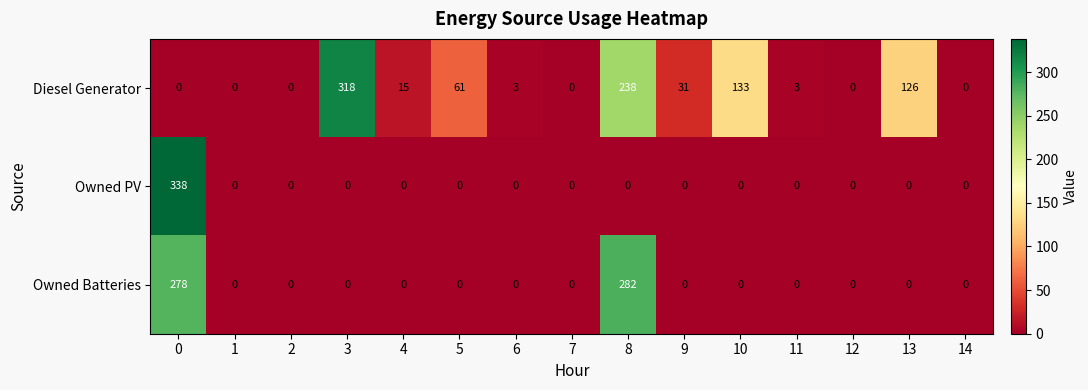

What is the difference between the maximum and second lowest values in the Diesel Generator series?

318